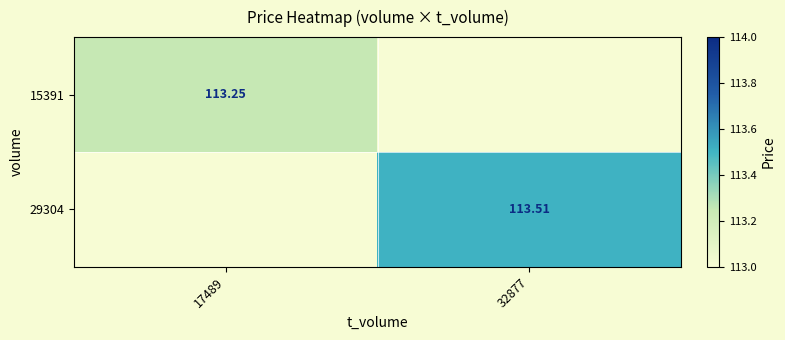

Is the value of 15391 at 17489 greater than the value of 29304 at 32877?

No